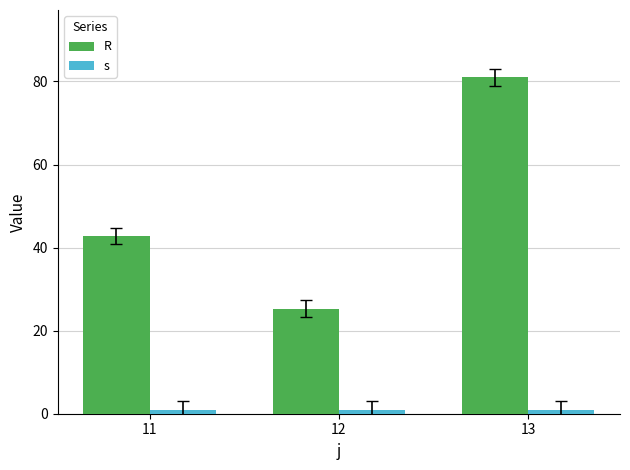

Are the bars grouped side by side (vs. stacked)?

Yes